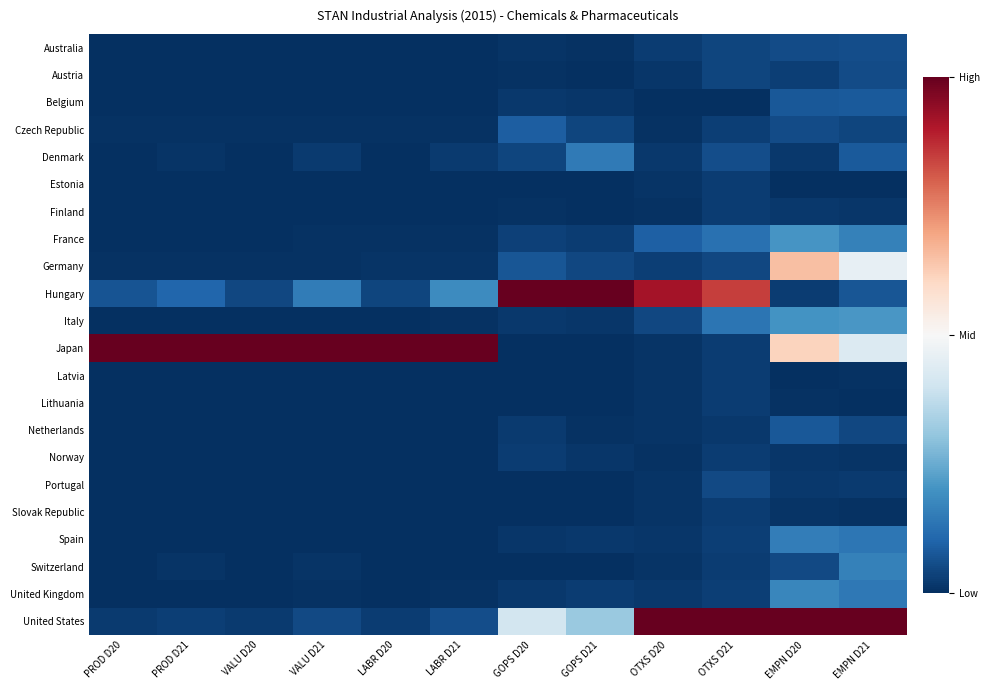

What is the spread (max minus min) of values at EMPN D21?

1.0